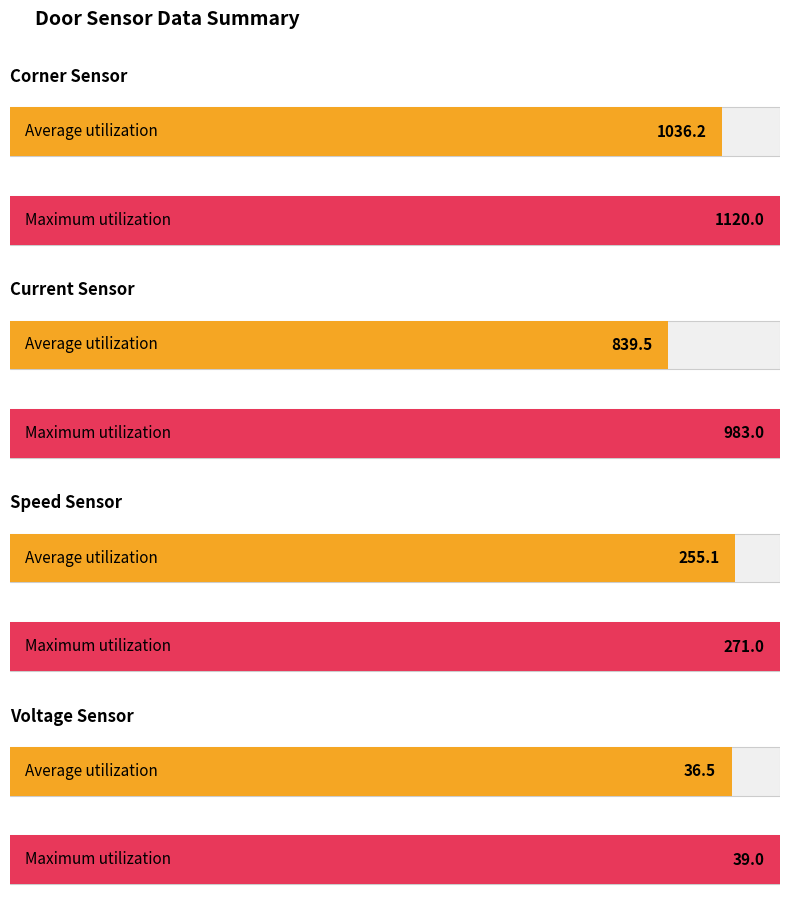

At 23, list the series in order from smallest to largest.

Voltage, speed, current, corner